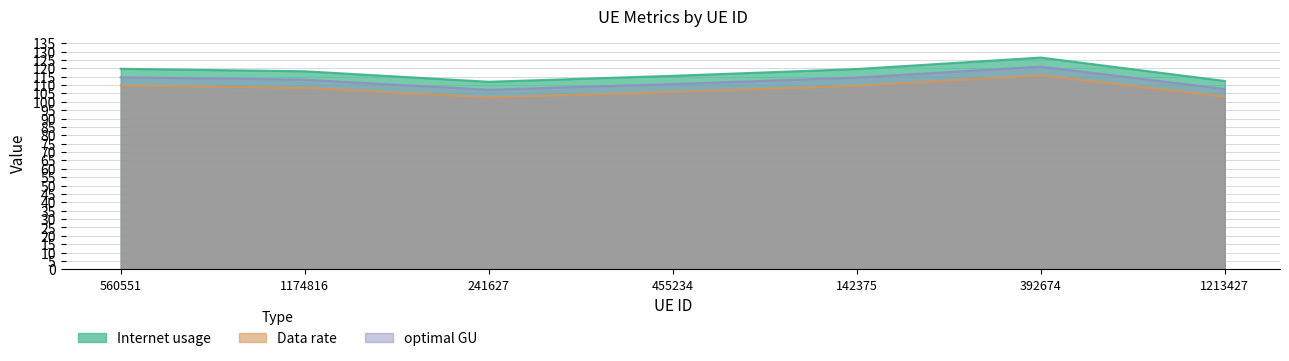

The value of Internet usage at 142375 is 119.6. True or false?

True